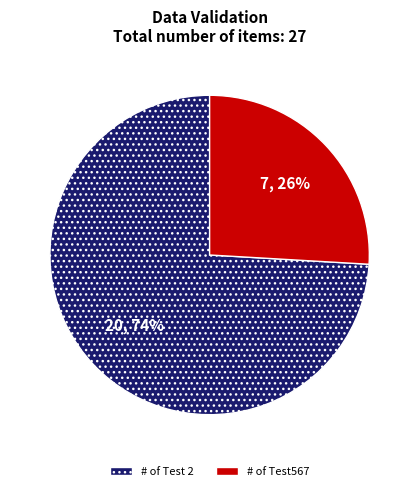

Count the number of slices in the pie.

2